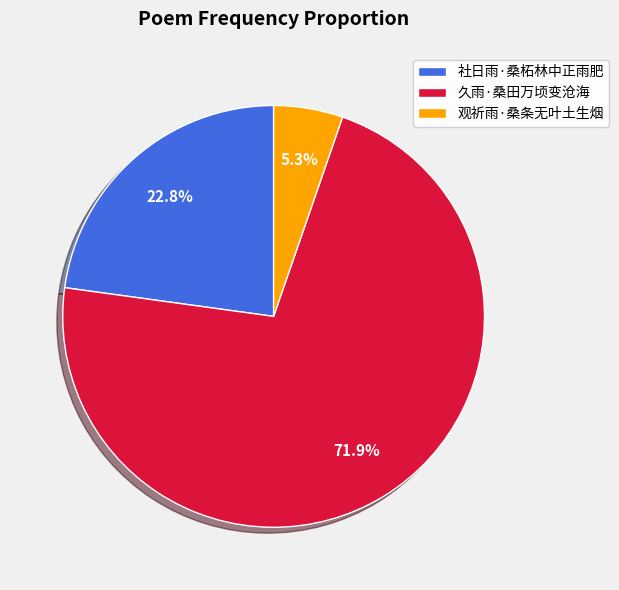

True or false: 社日雨·桑柘林中正雨肥 accounts for 33% of the total.

False